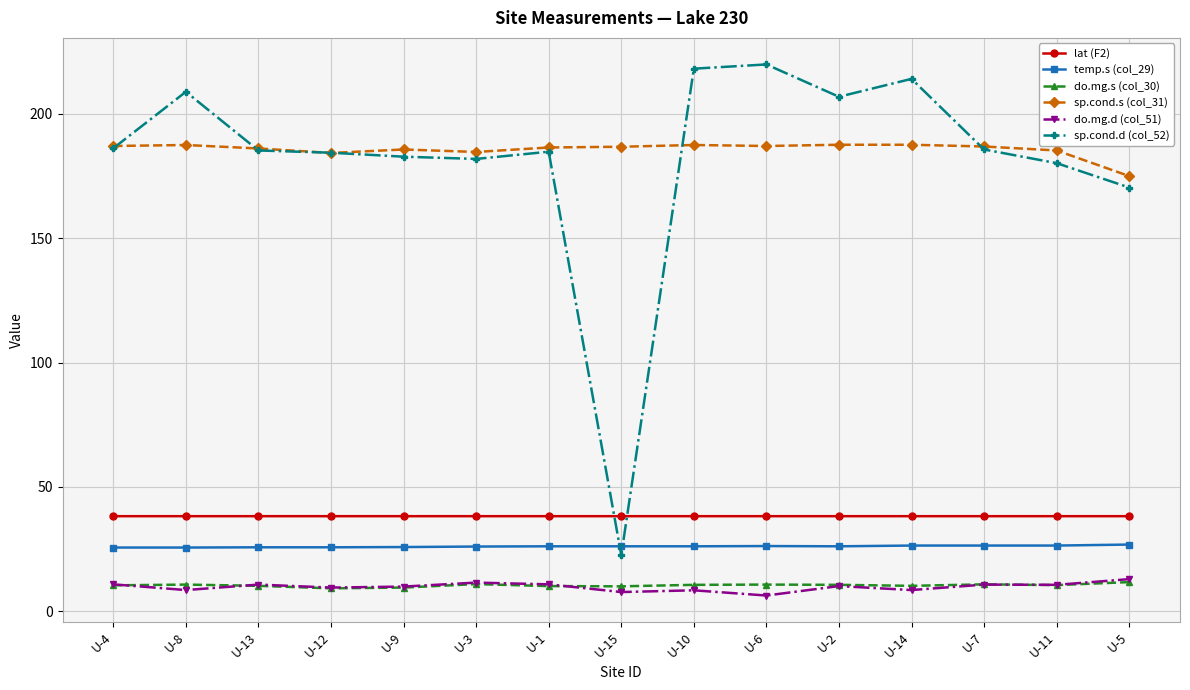

Which series has the largest total across all categories?

sp.cond.s (col_31)